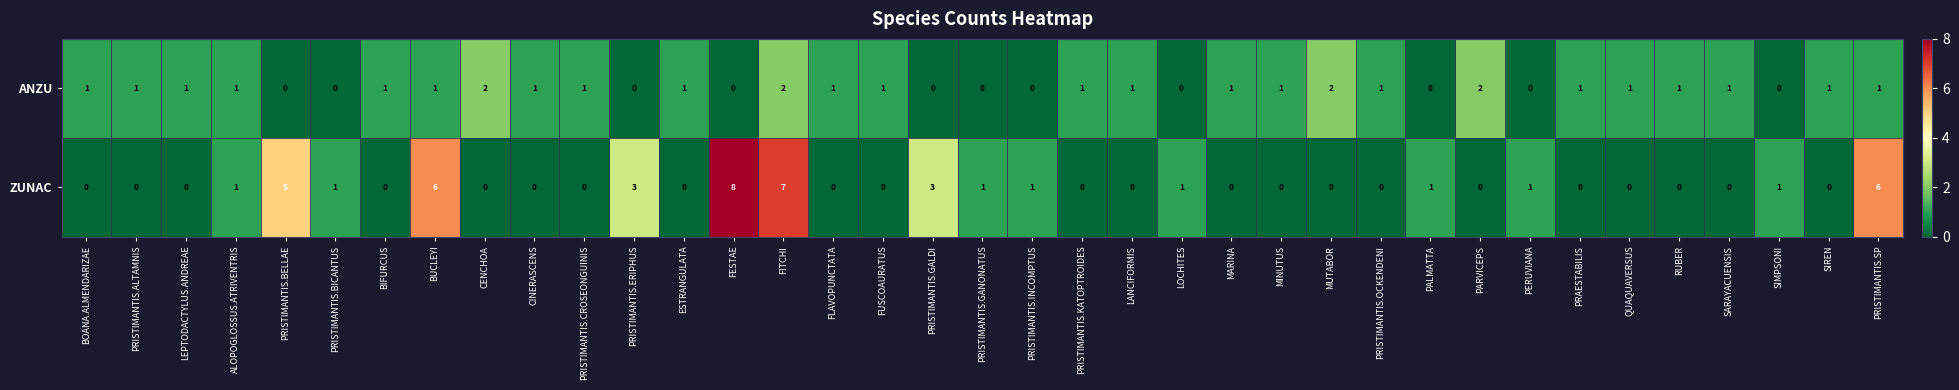

Rank the series by their maximum value, from highest to lowest.

ZUNAC, ANZU